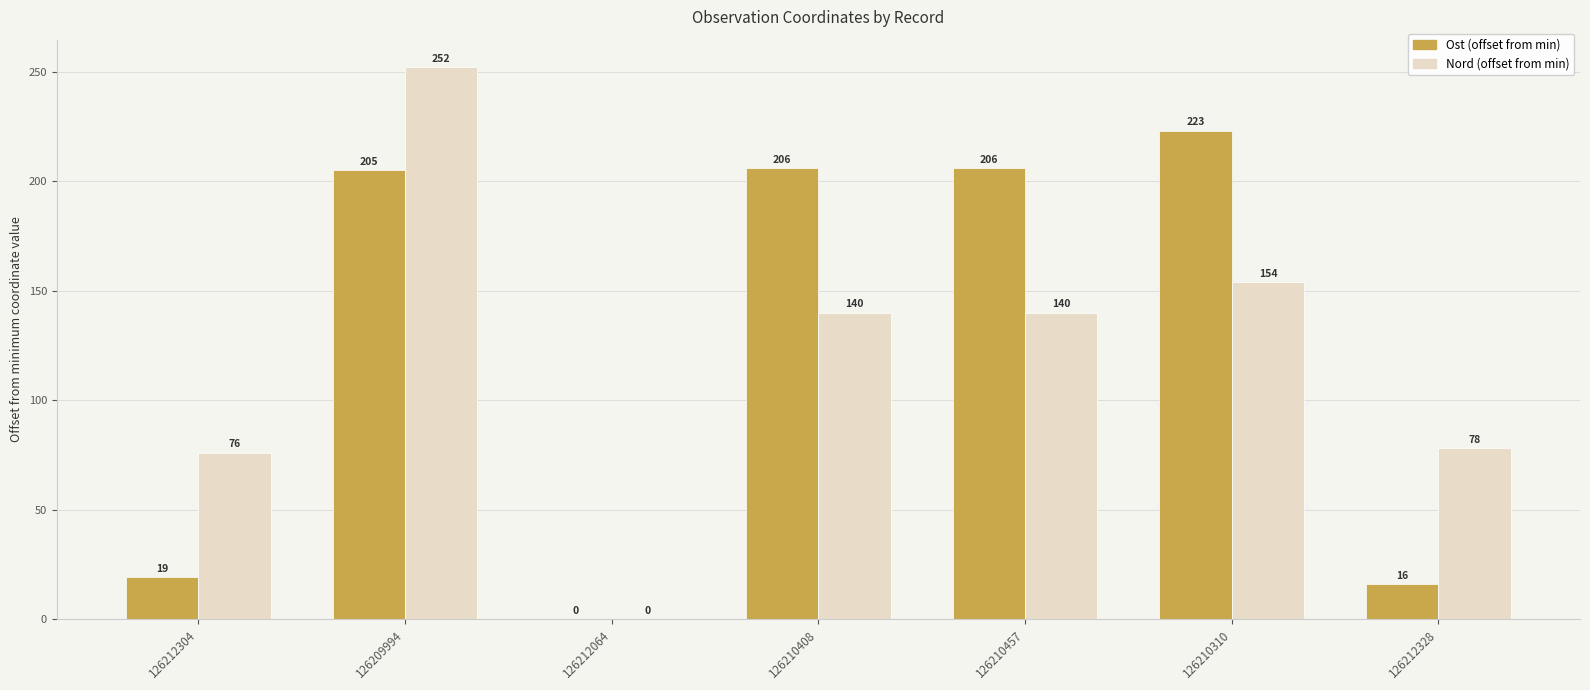

What is the spread (max minus min) of values at 126210408?

66